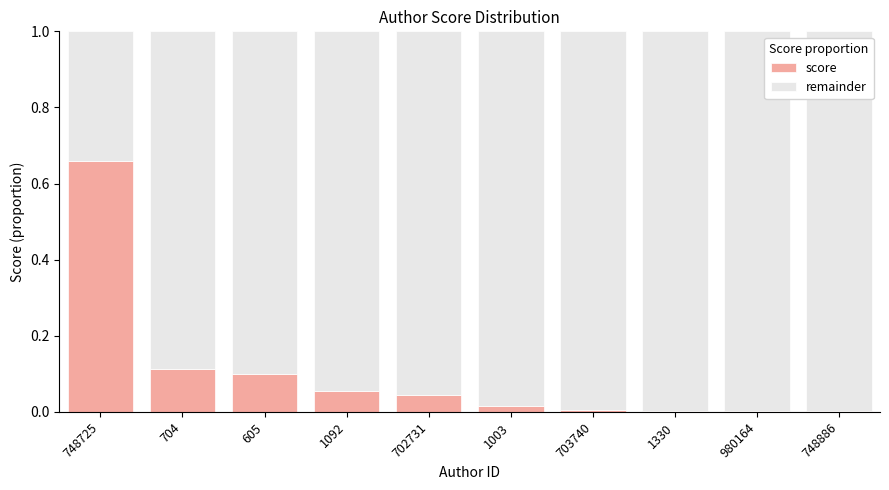

Is it true that score equals 0.1 at 605?

True